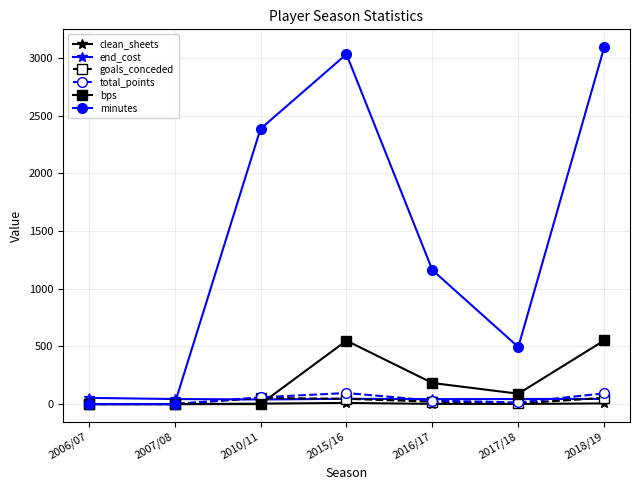

Is it true that minutes equals 0 at 2007/08?

True